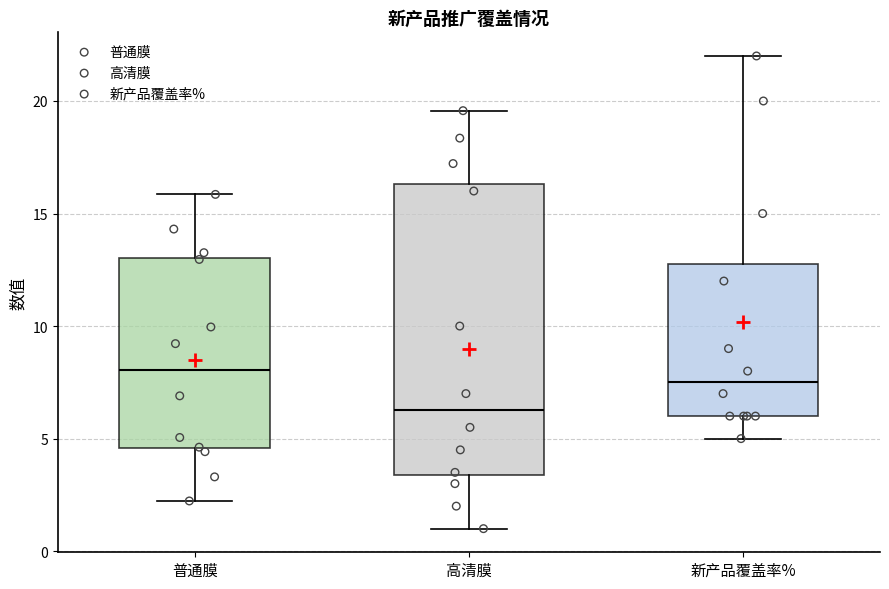

Which box is the tallest, from its lower edge to its upper edge?

高清膜